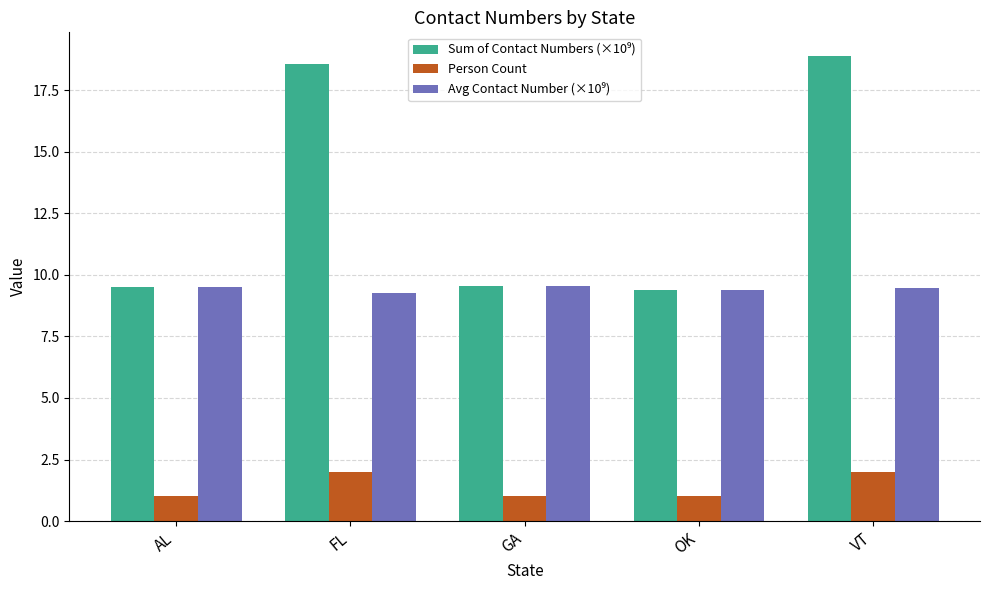

What is the difference between the highest and lowest values at FL?

16.5